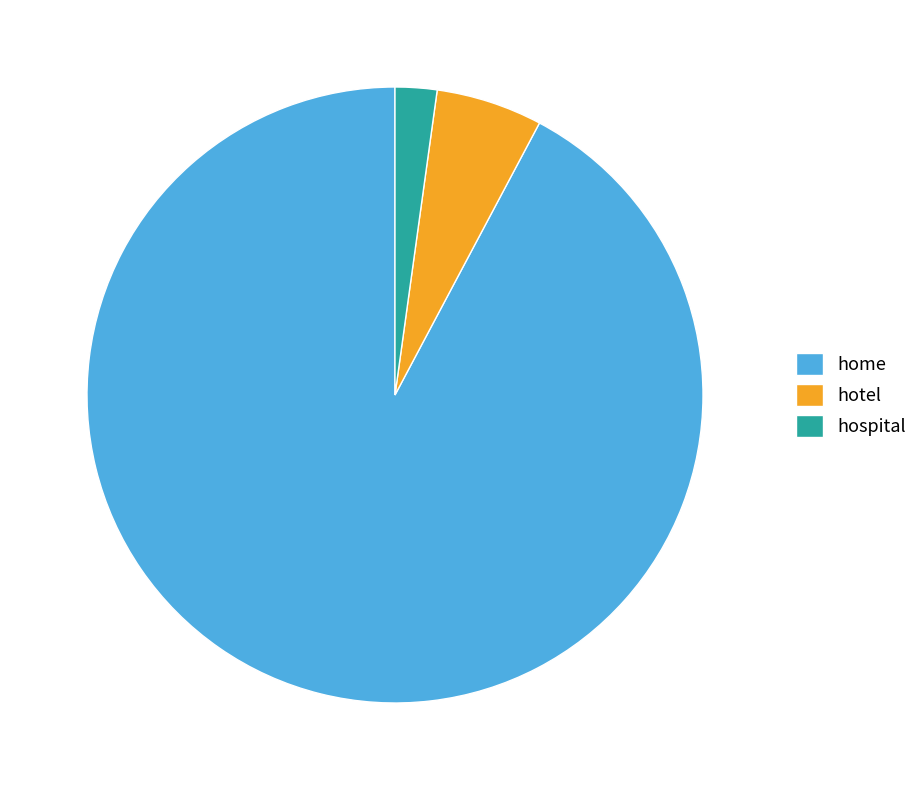

True or false: hotel accounts for 6% of the total.

True